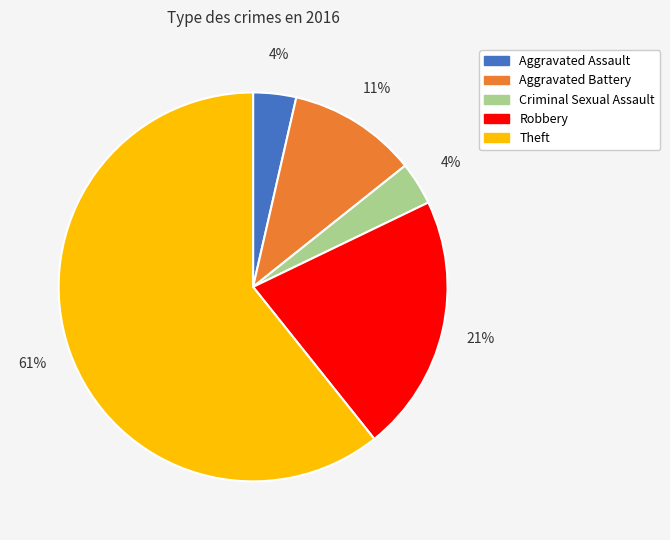

Which category has the biggest portion of the pie?

Theft